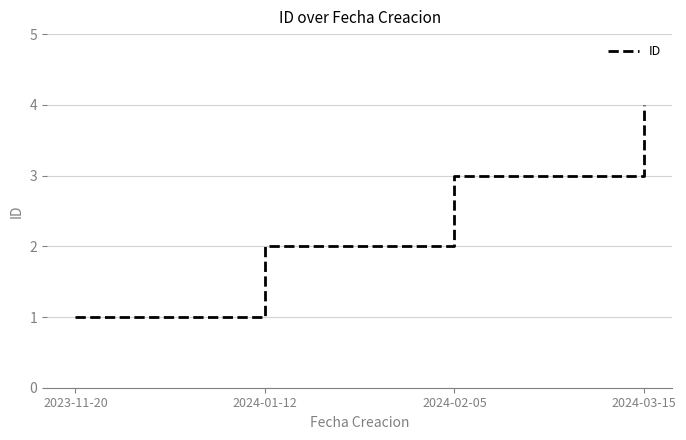

What is the change in value from 2023-11-20 to 2024-03-15?

+3